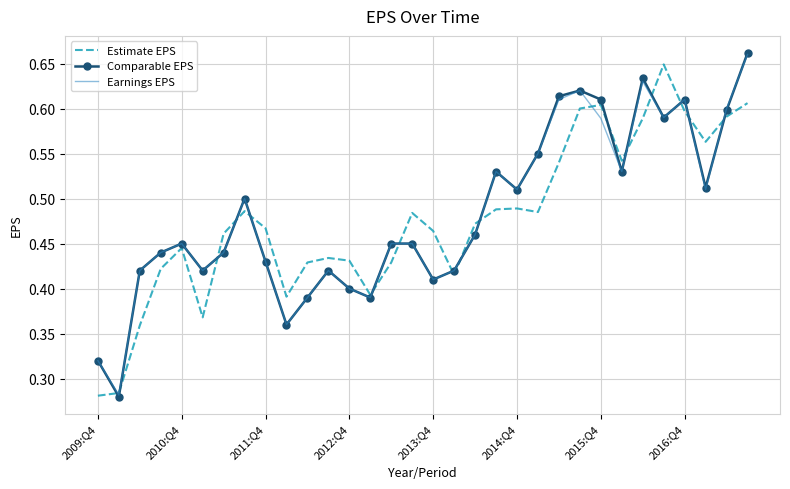

Is it true that Earnings EPS equals 0.7 at 2013:Q4?

False